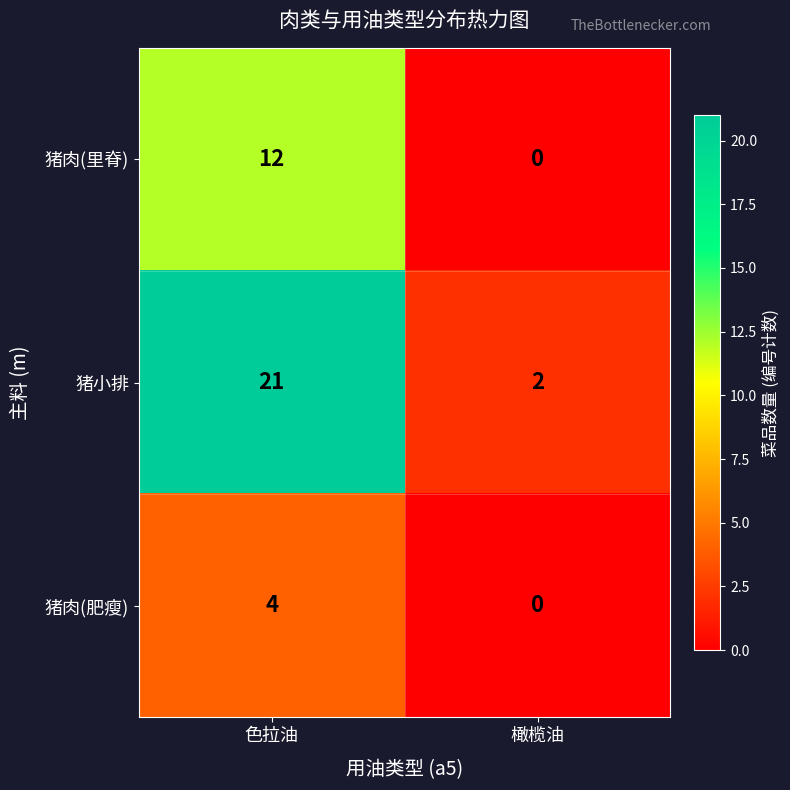

At which category does the chart reach its minimum across all series?

橄榄油